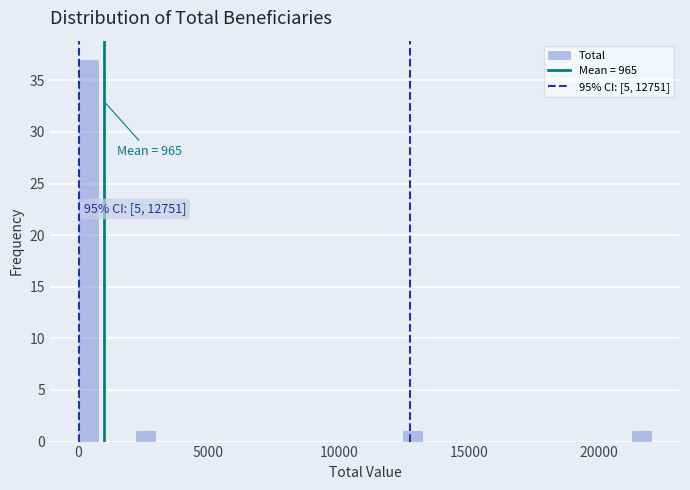

Around what value on the x-axis is the tallest bar? Give the approximate position of its centre, as read against the axis.

500